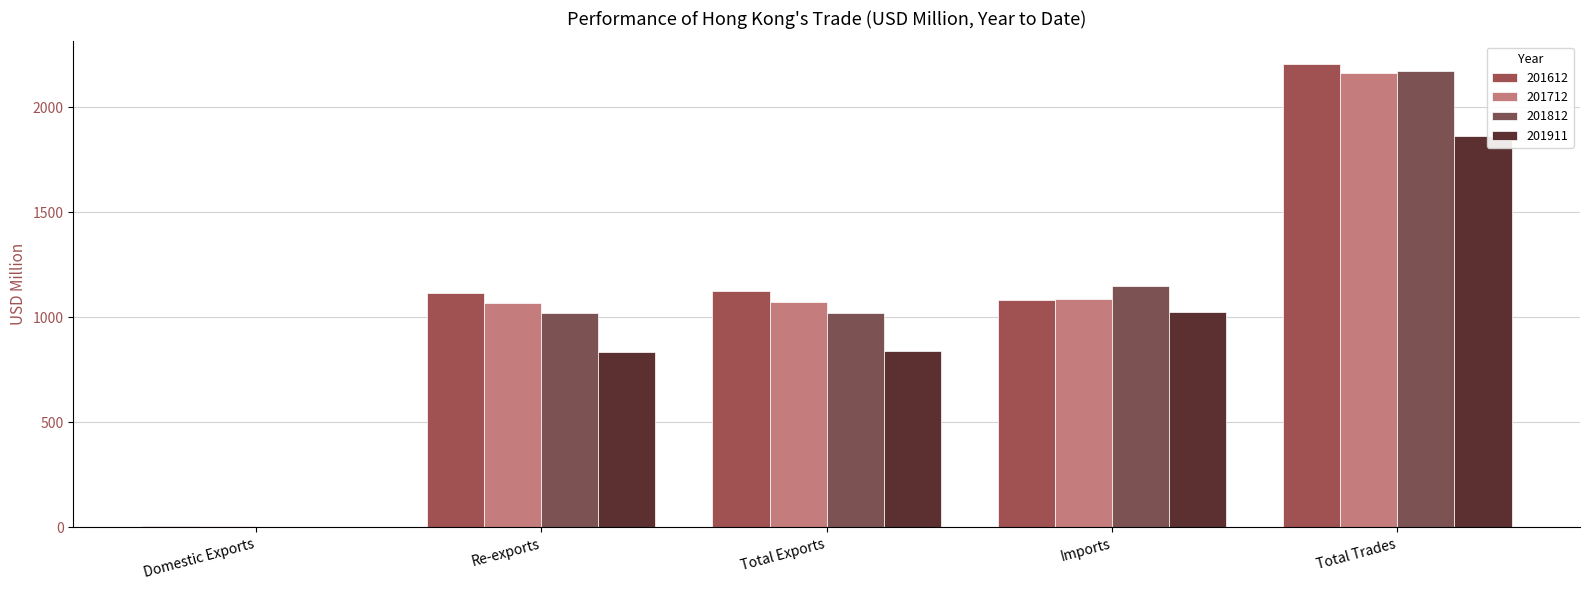

Does the chart contain stacked bars?

No